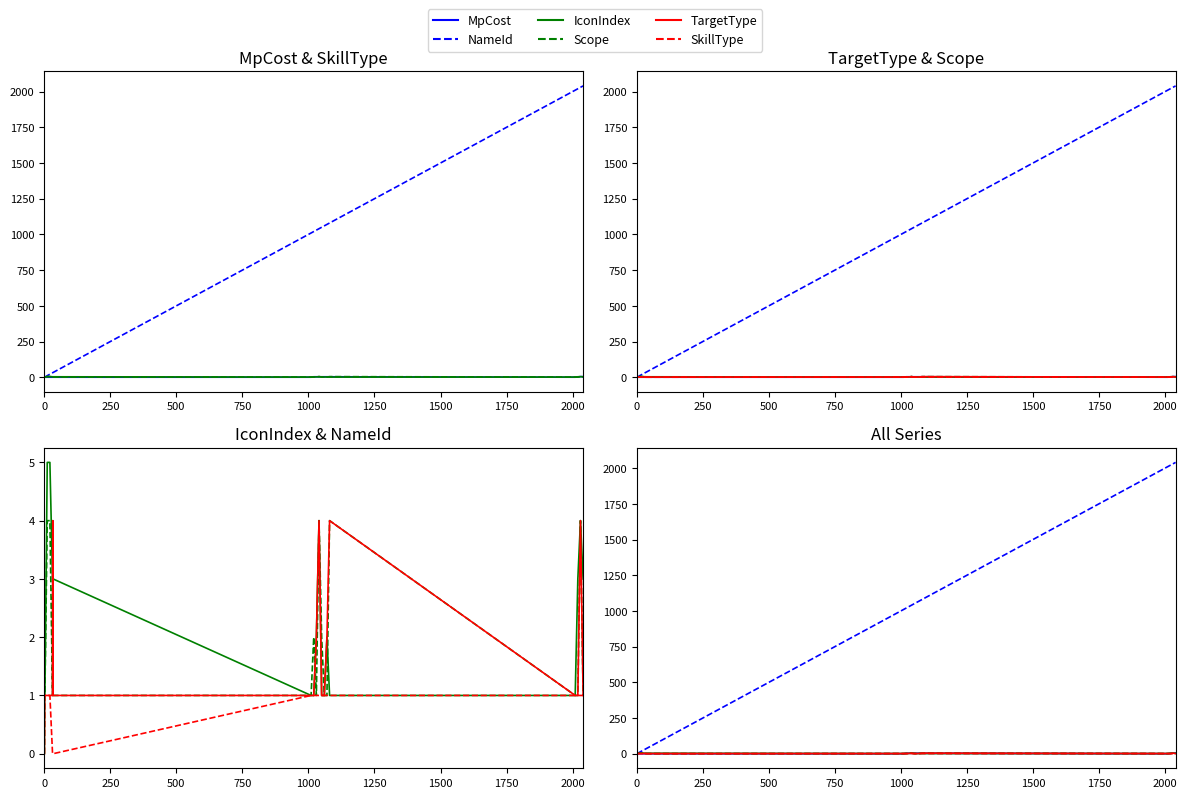

Is the value of NameId at 16 greater than the value of MpCost at 0?

Yes